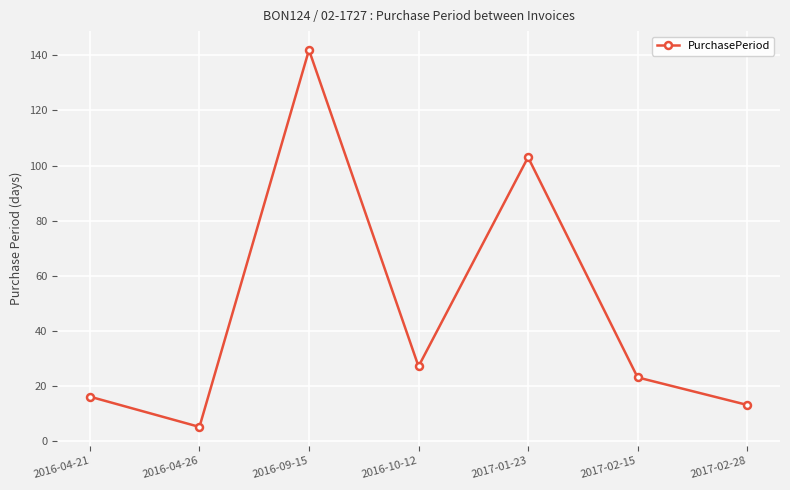

What is the sum of the values at 2017-02-28 and 2017-02-15?

36